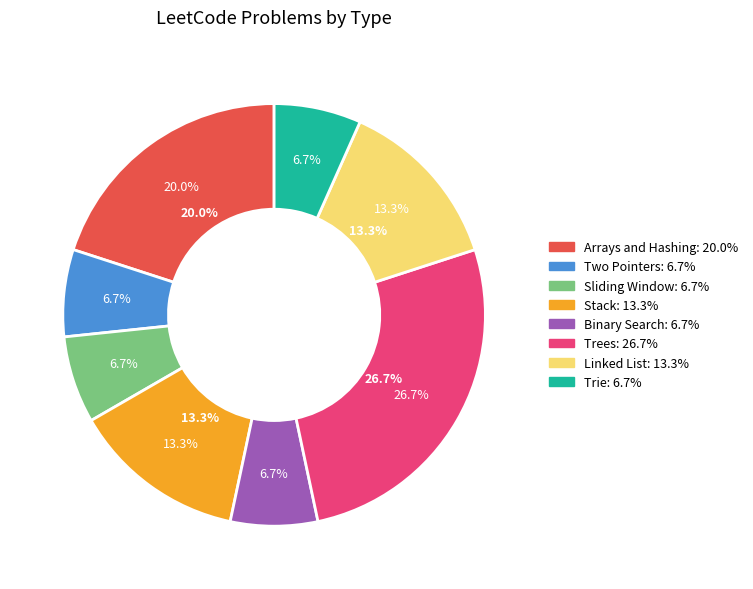

The Arrays and Hashing slice represents 29% of the pie. True or false?

False